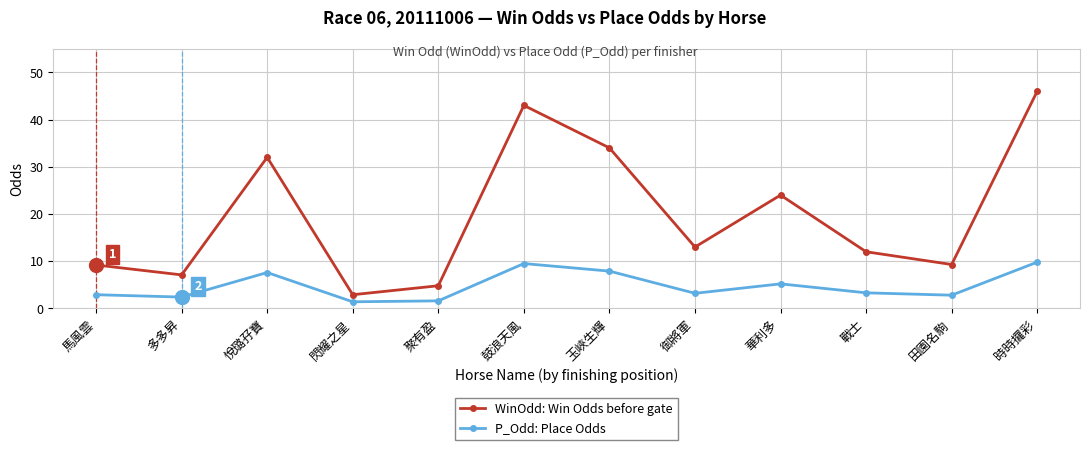

What is the minimum value shown in the chart?

1.4